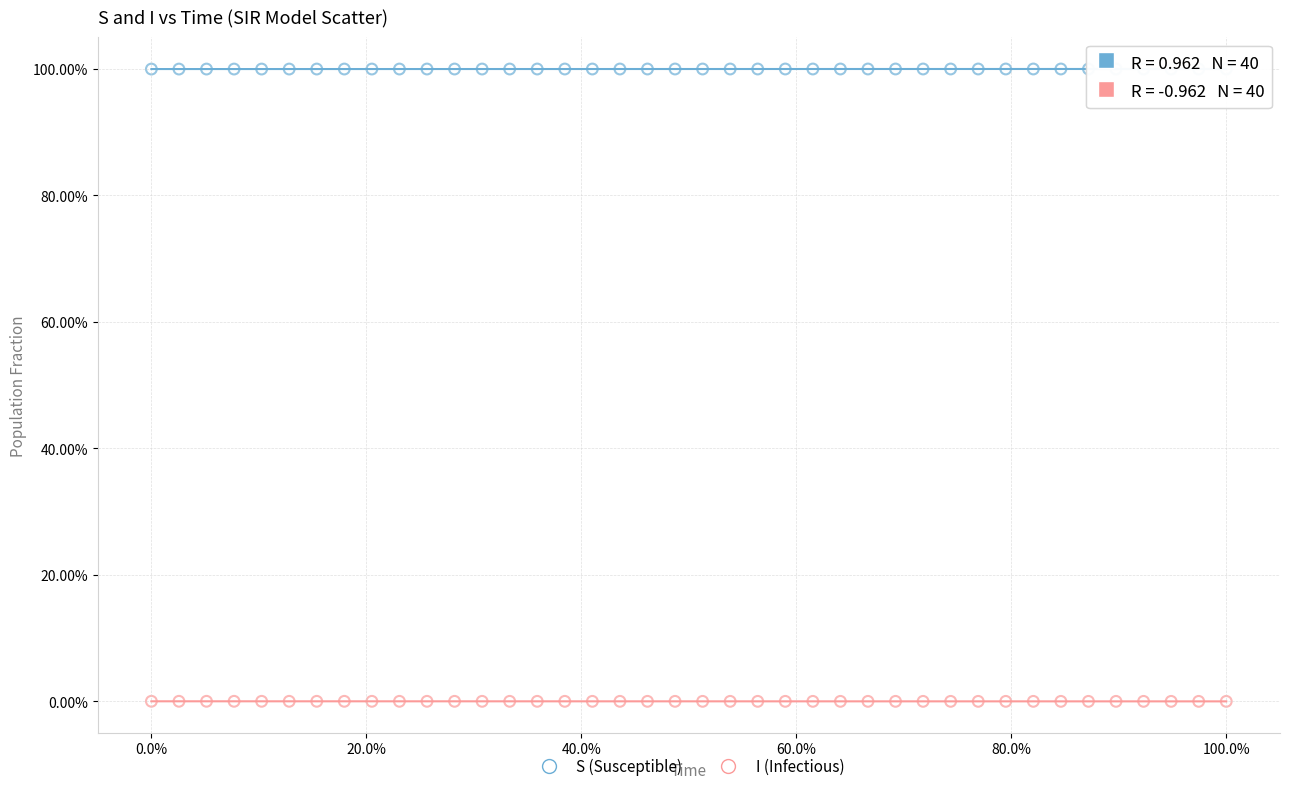

What are all the series names shown in the legend?

S (Susceptible), I (Infectious)